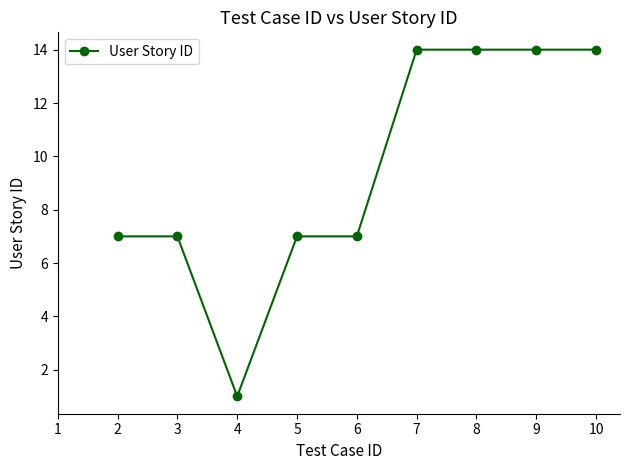

Where is the first local minimum?

4